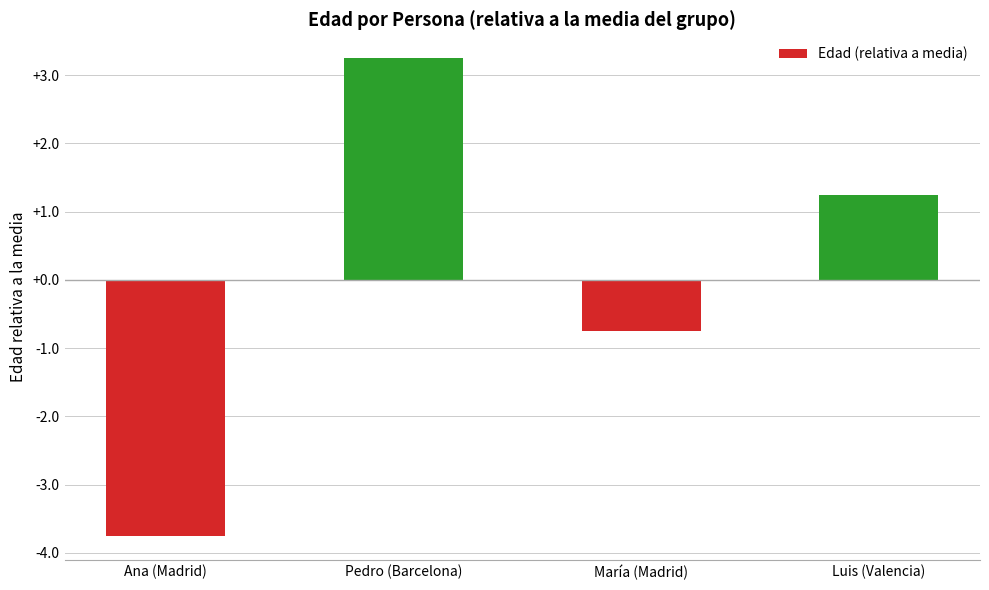

What position from the right is Pedro (Barcelona)?

3